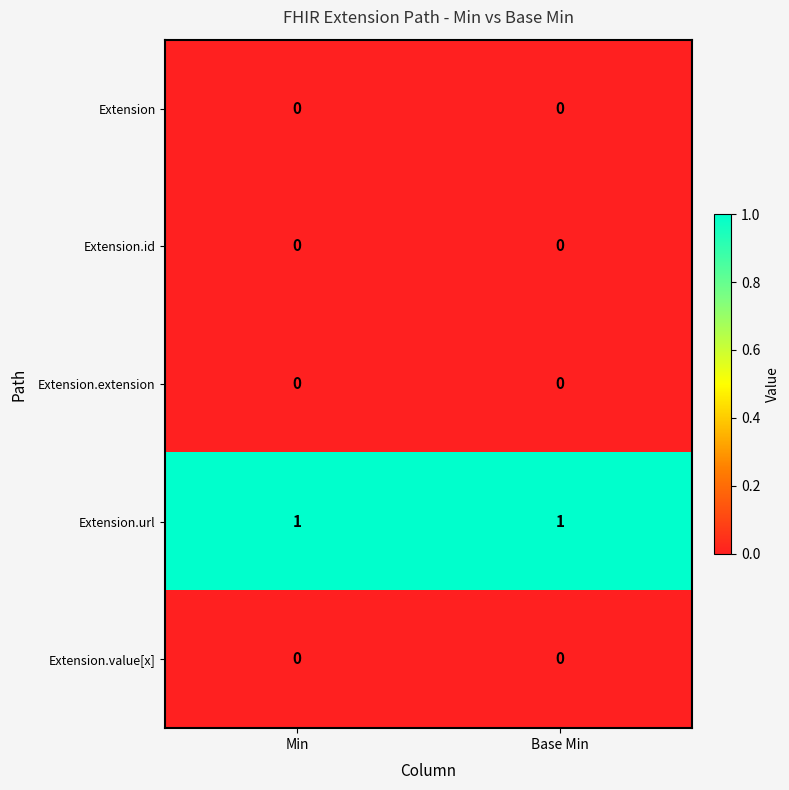

At how many categories does at least one series exceed 0?

2